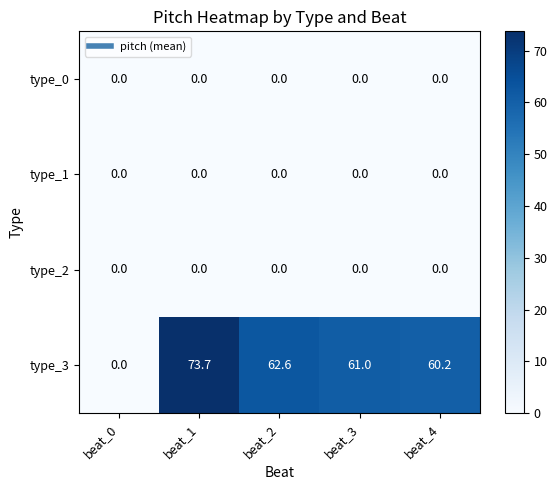

True or false: type_3 has a value of 35.6 at beat_0.

False